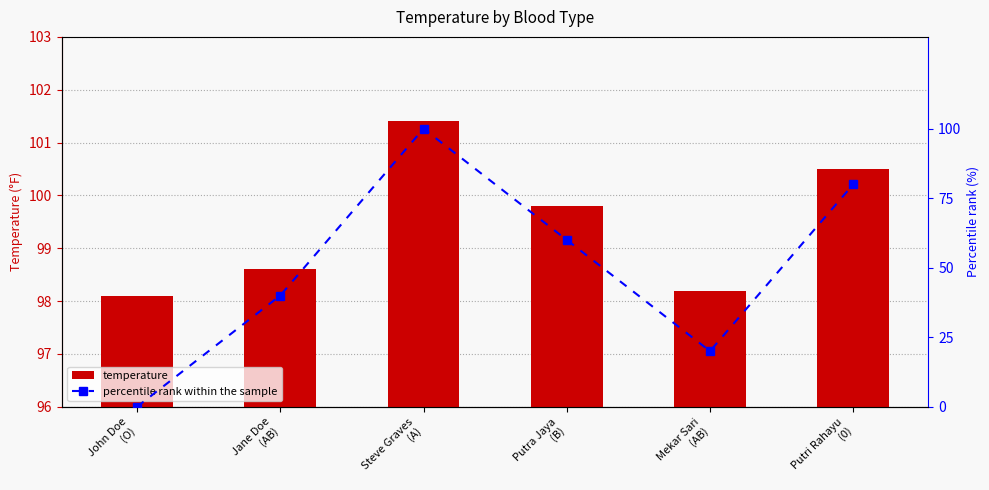

What is the label of the 6th bar from the left?

Putri Rahayu
(0)